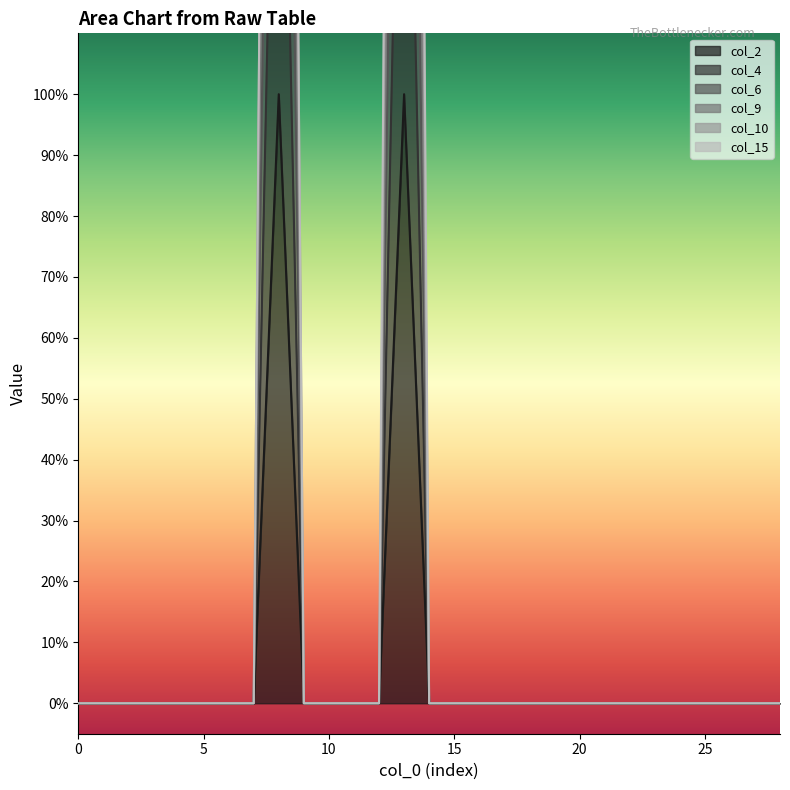

Which series has the widest spread of values?

col_10